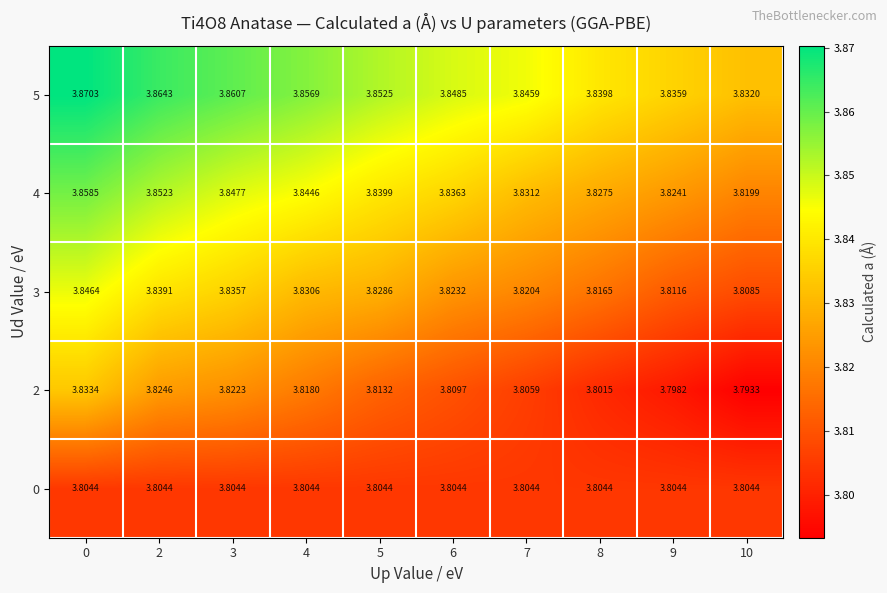

Between 2 and 6, which series saw the biggest shift?

4